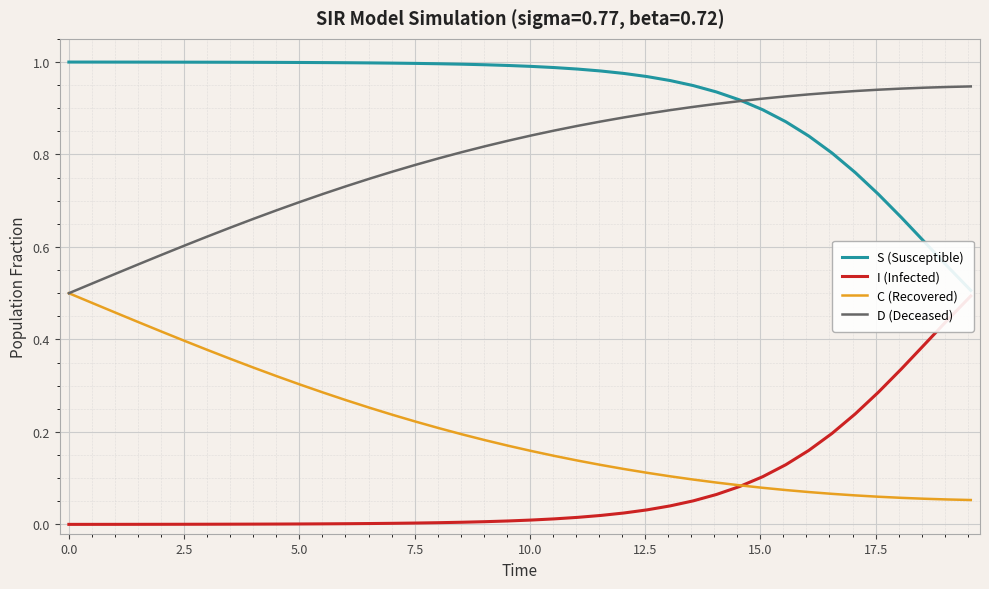

Which series has the largest total across all categories?

S (Susceptible)